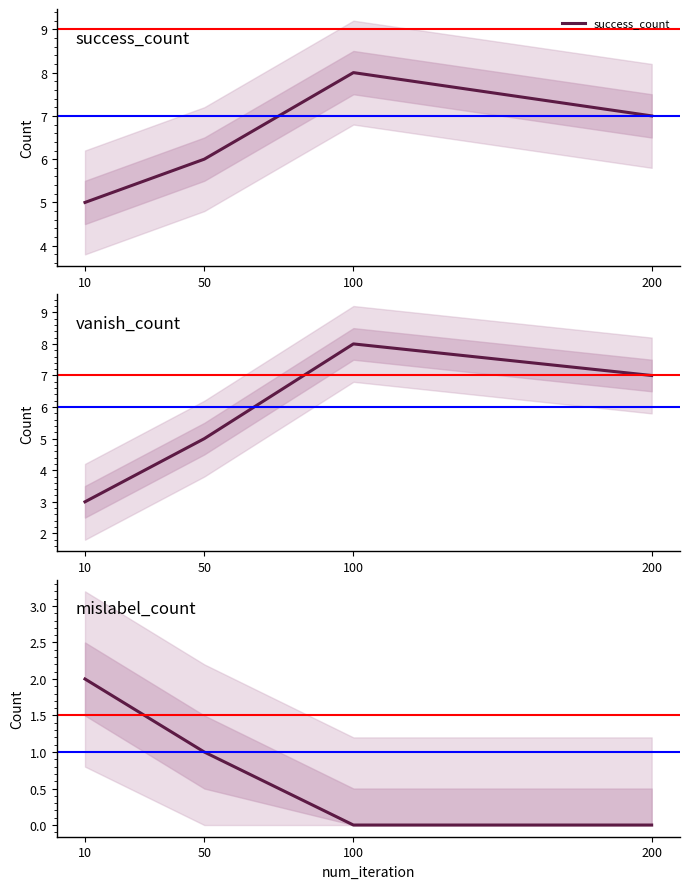

Where does the mislabel_count series first go above 1?

10